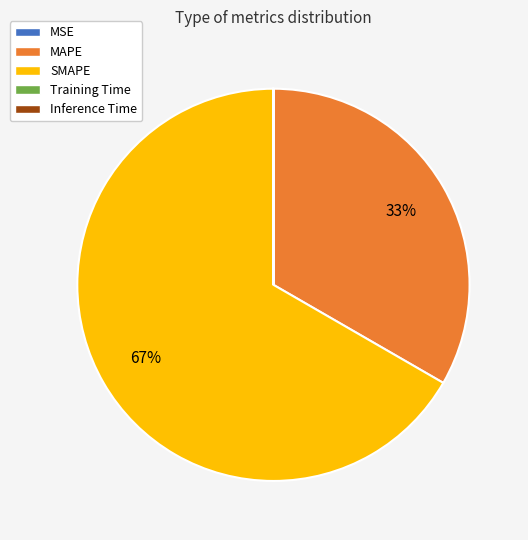

True or false: SMAPE accounts for 59% of the total.

False